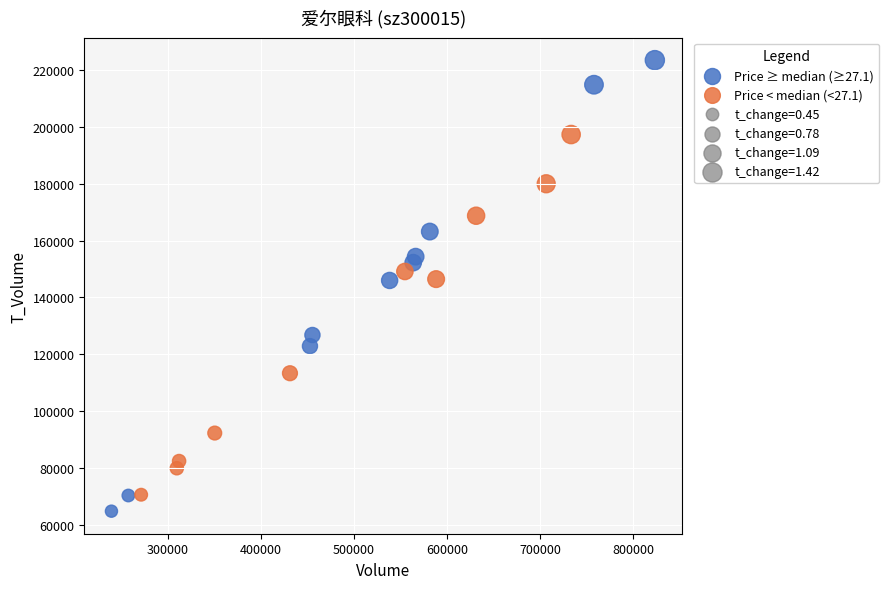

Which series reaches the maximum Y coordinate?

Price ≥ median (≥27.1)